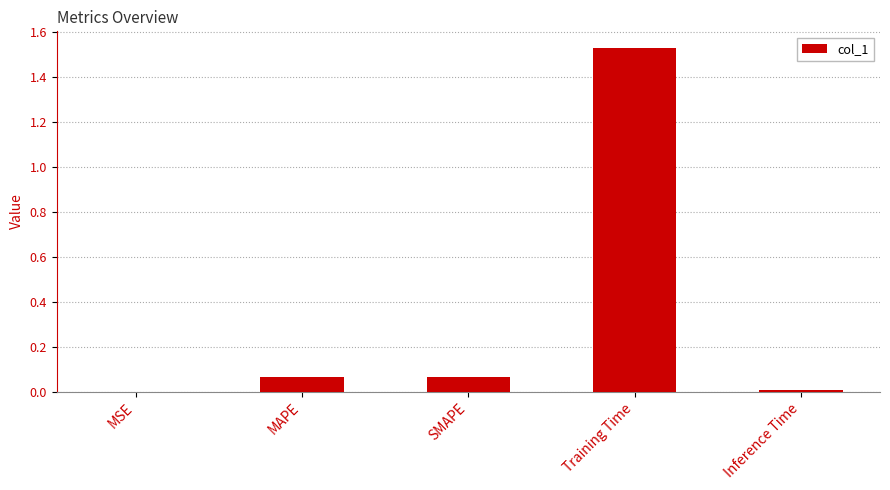

Which category has the highest value across all series?

Training Time